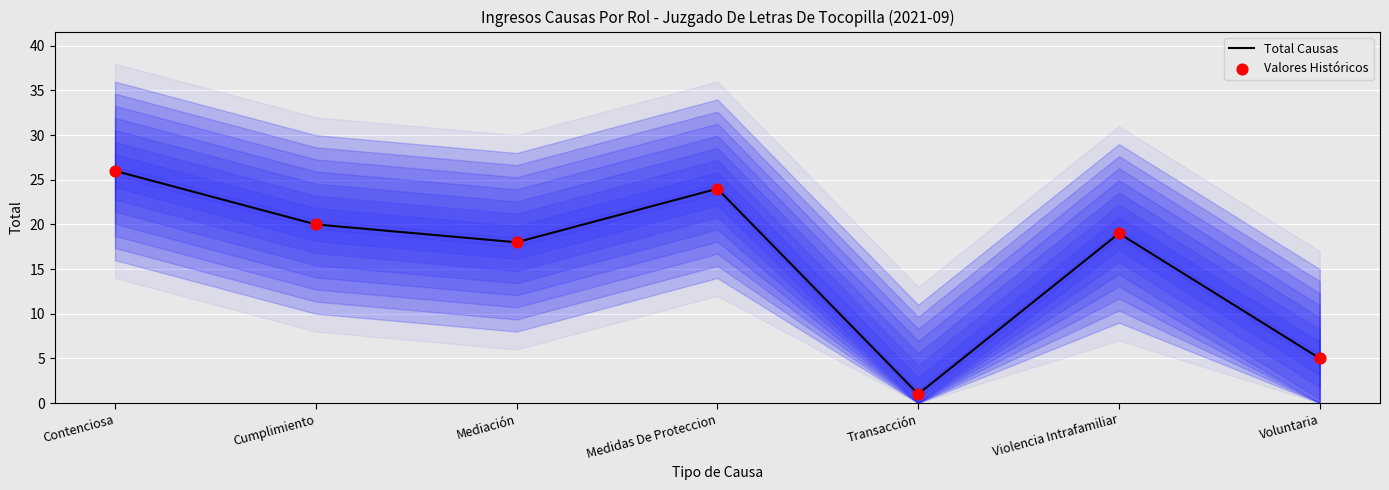

At how many categories does at least one series exceed 10?

5